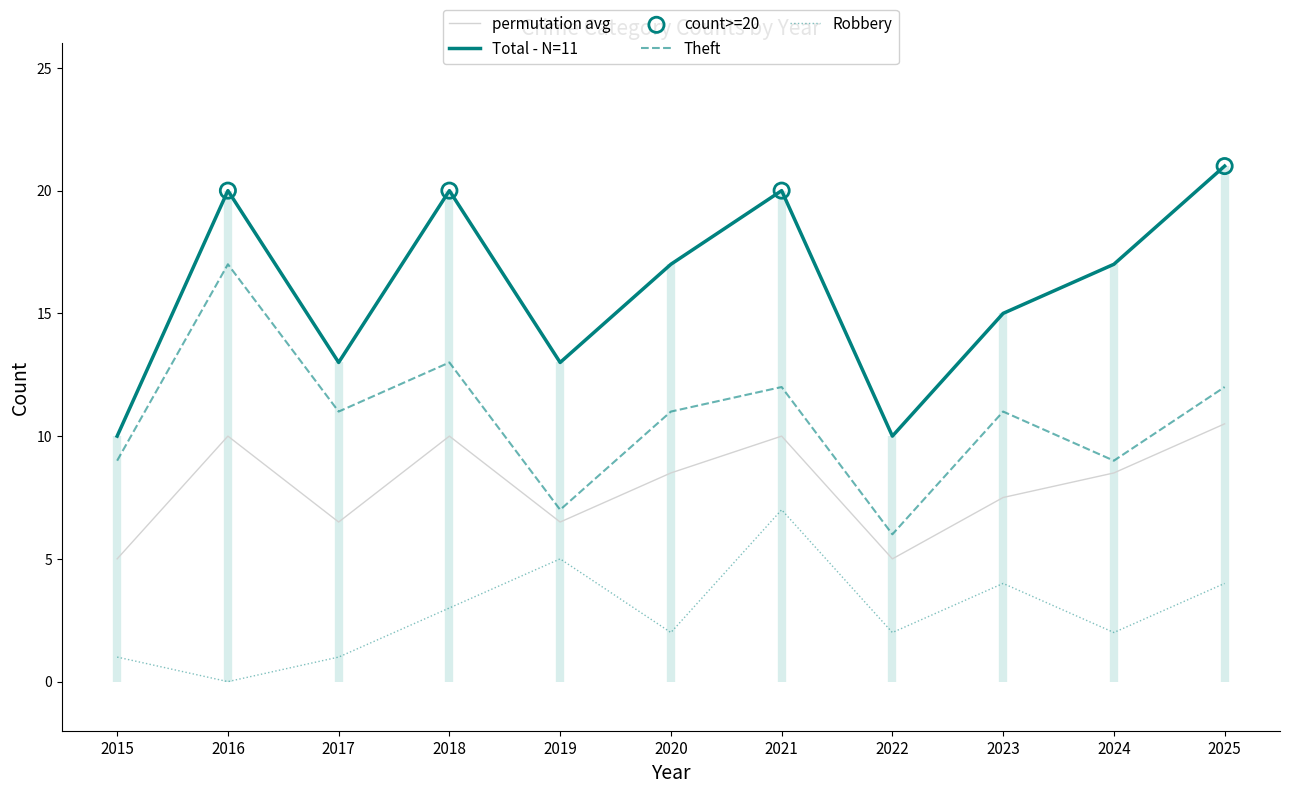

Which series has the largest total across all categories?

Theft